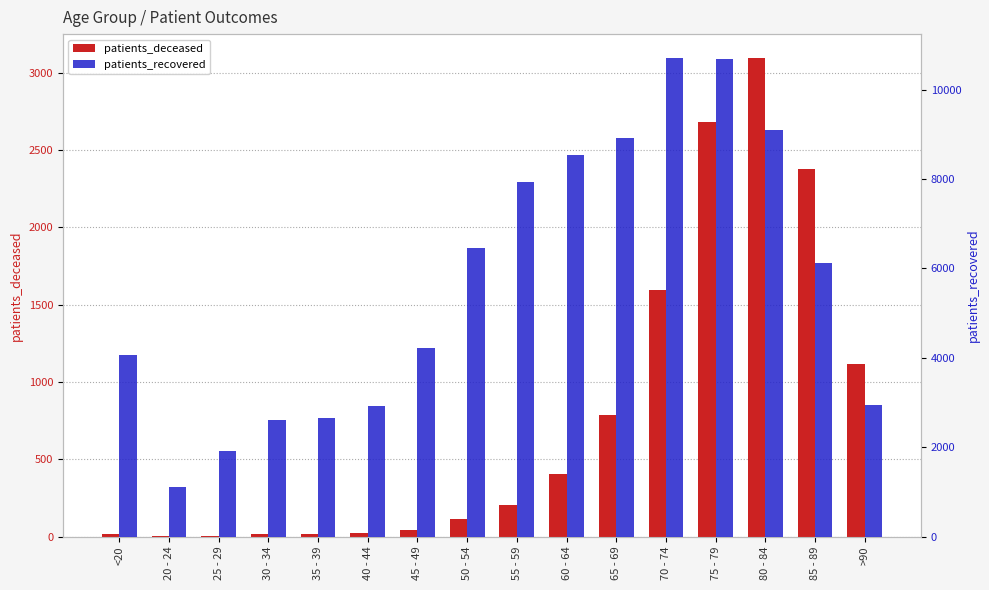

How many data points does each series have?

16